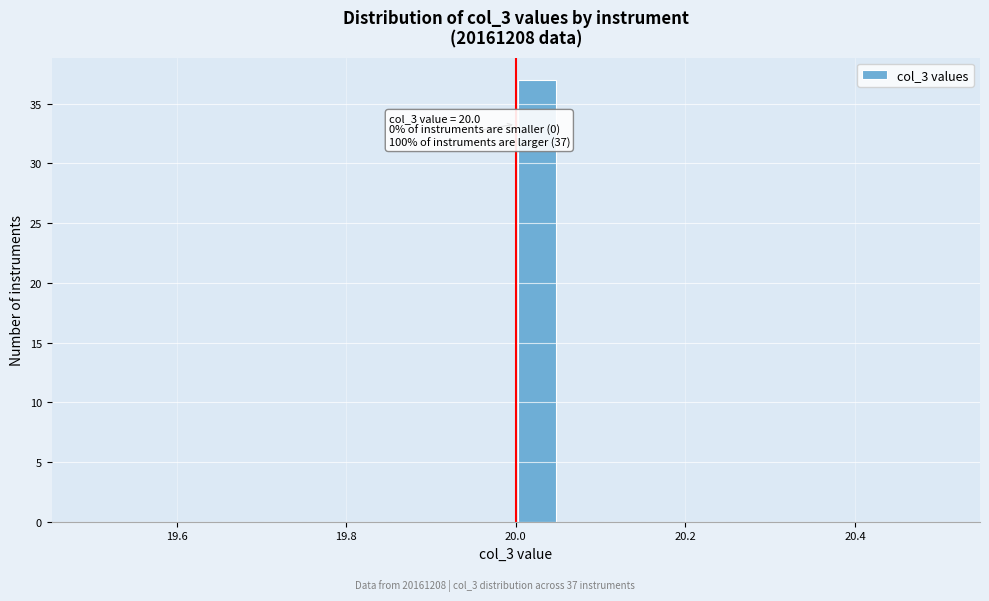

Read against the x-axis, roughly where is the centre of the tallest bar?

20.02